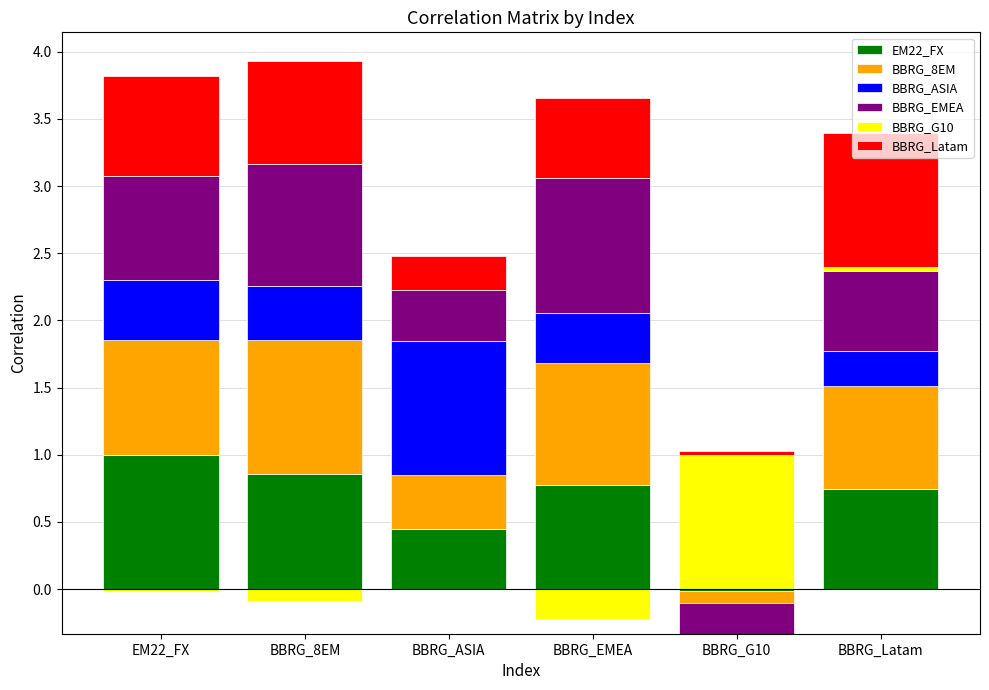

What is the label of the 5th bar from the left?

BBRG_G10